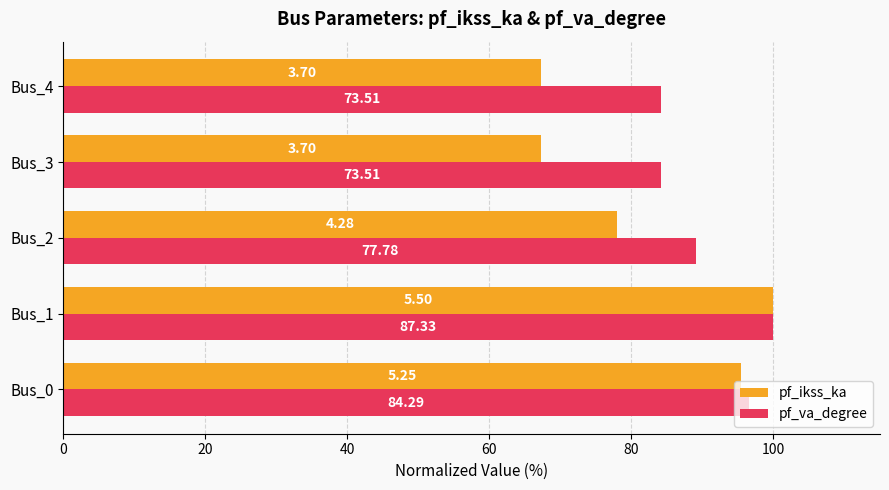

What is the maximum value for pf_ikss_ka?

100.0